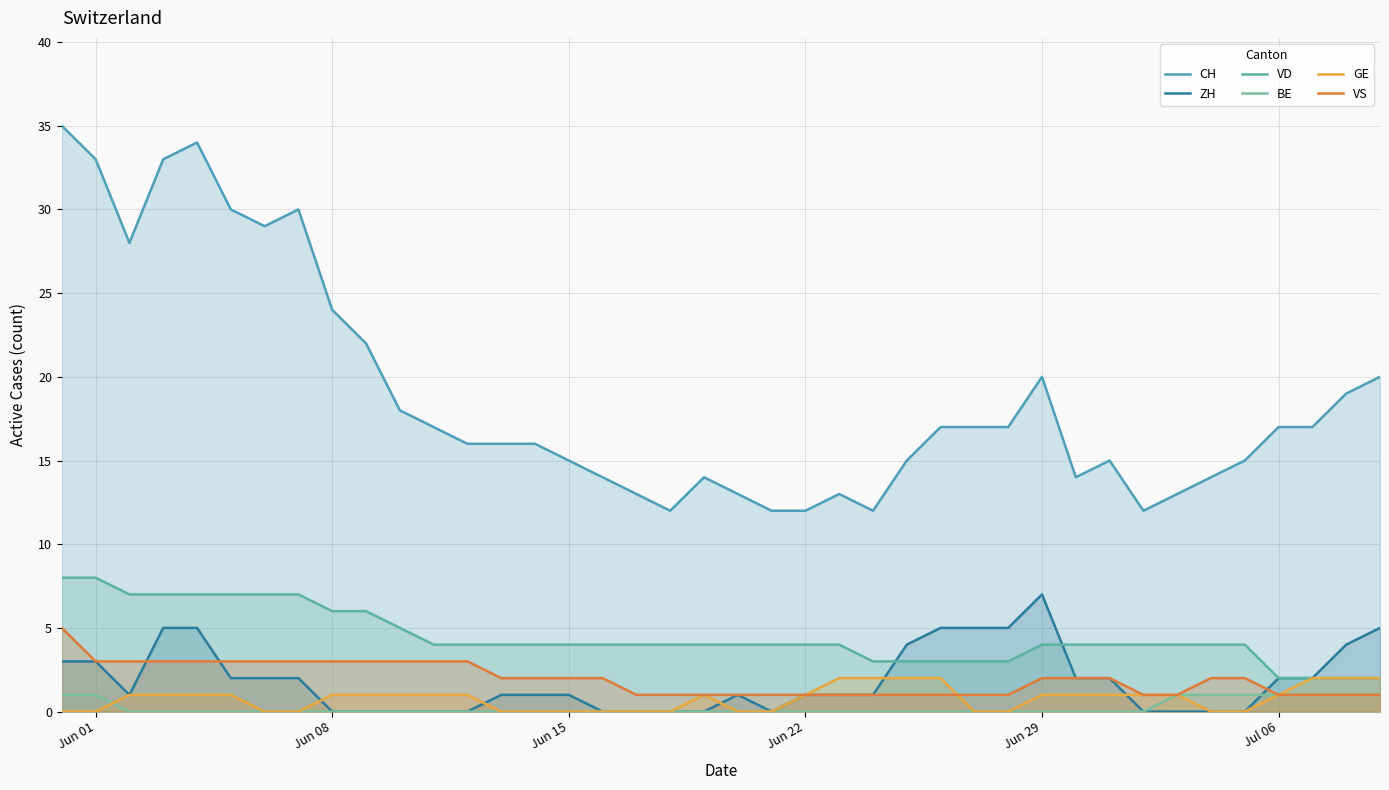

What are all the series names shown in the legend?

CH, ZH, VD, BE, GE, VS